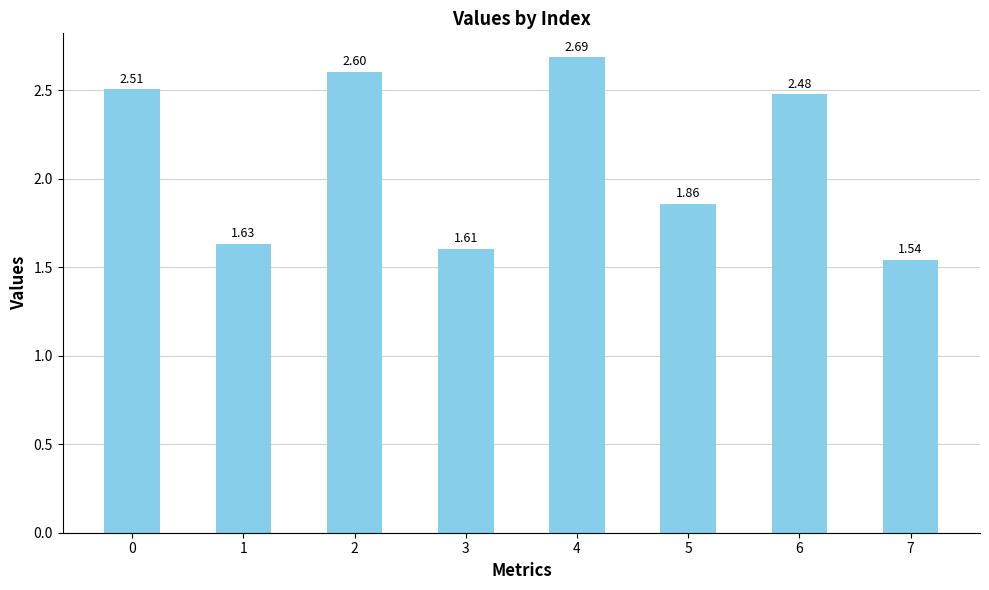

How many bars are there in total?

8